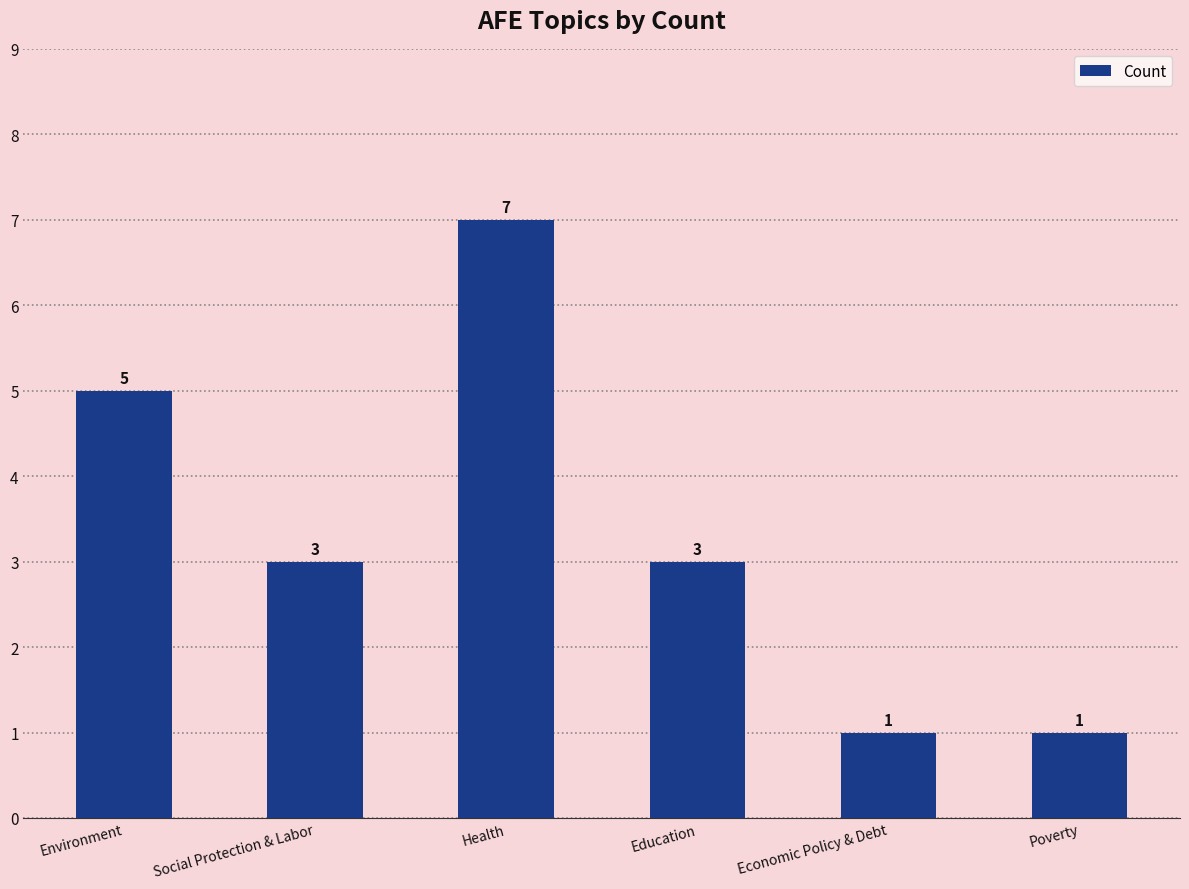

Count the number of data series in this chart.

1